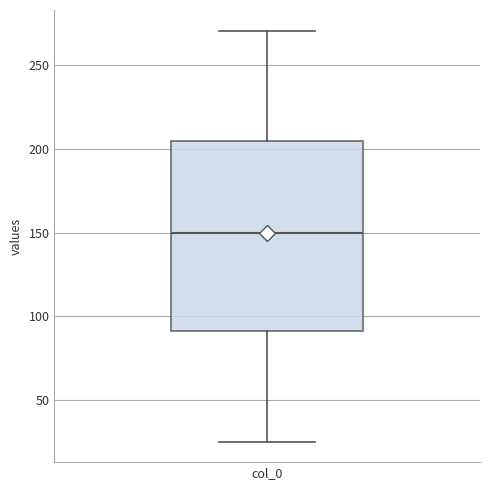

Where does the median line of the box for col_0 sit on the y-axis? The values are not printed on the chart, so give them approximately, as read against the axis.

150